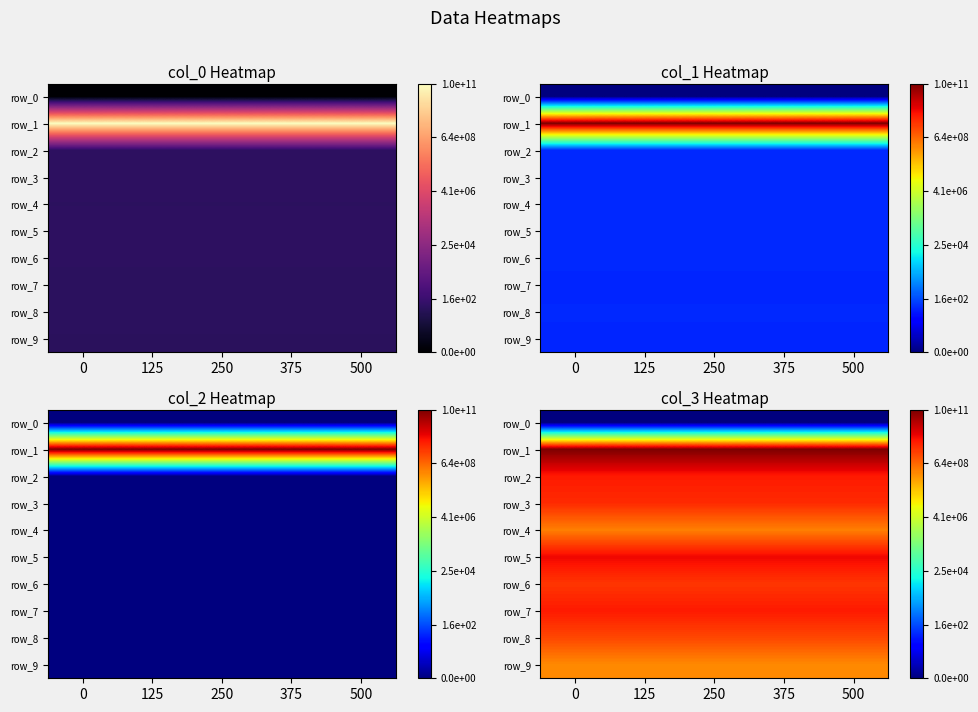

How many categories are shown in the chart?

5